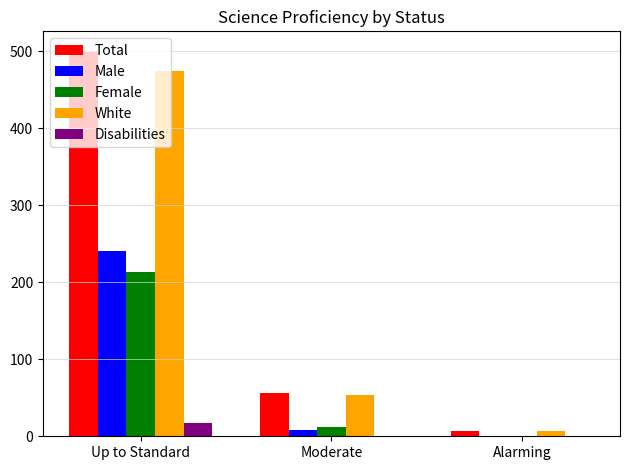

Count the number of categories in the chart.

3